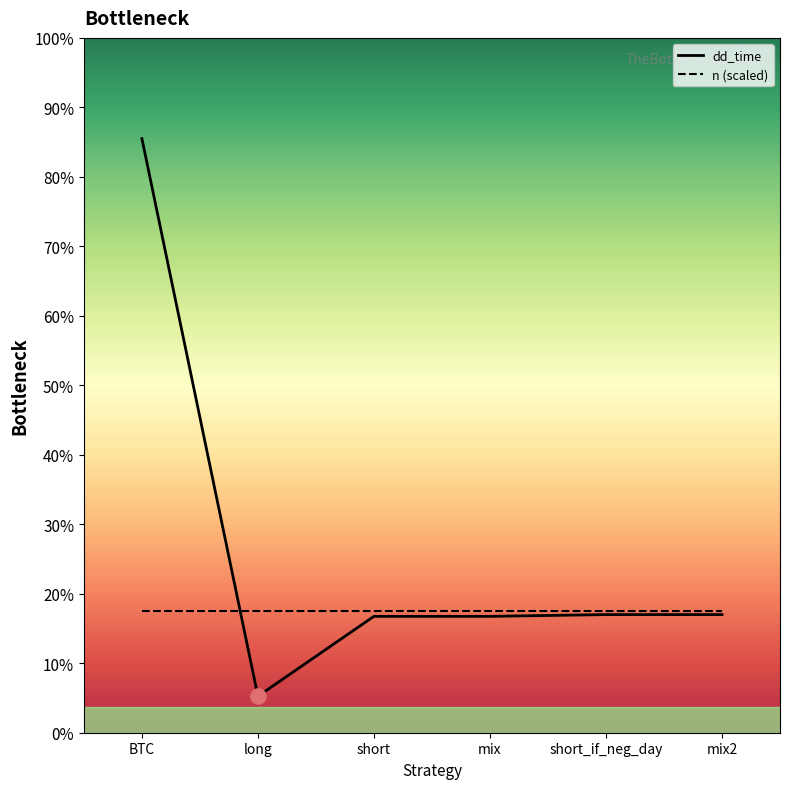

At which category is the sum across all series the highest?

BTC